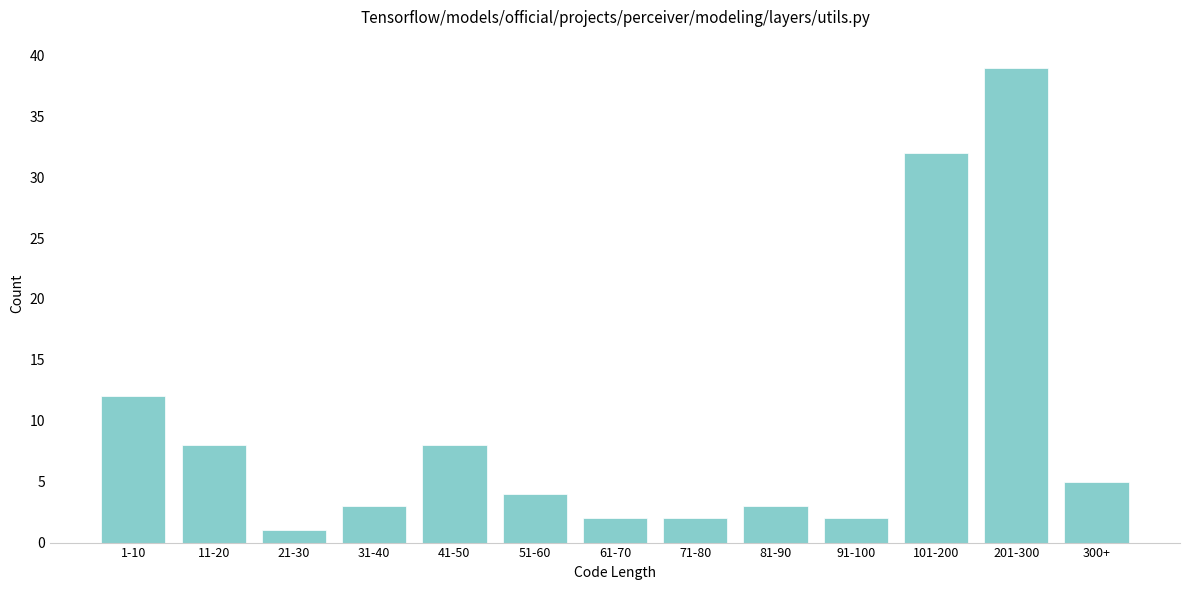

Reading left to right, extract all data points from this chart.

1-10=12	11-20=8	21-30=1	31-40=3	41-50=8	51-60=4	61-70=2	71-80=2	81-90=3	91-100=2	101-200=32	201-300=39	300+=5